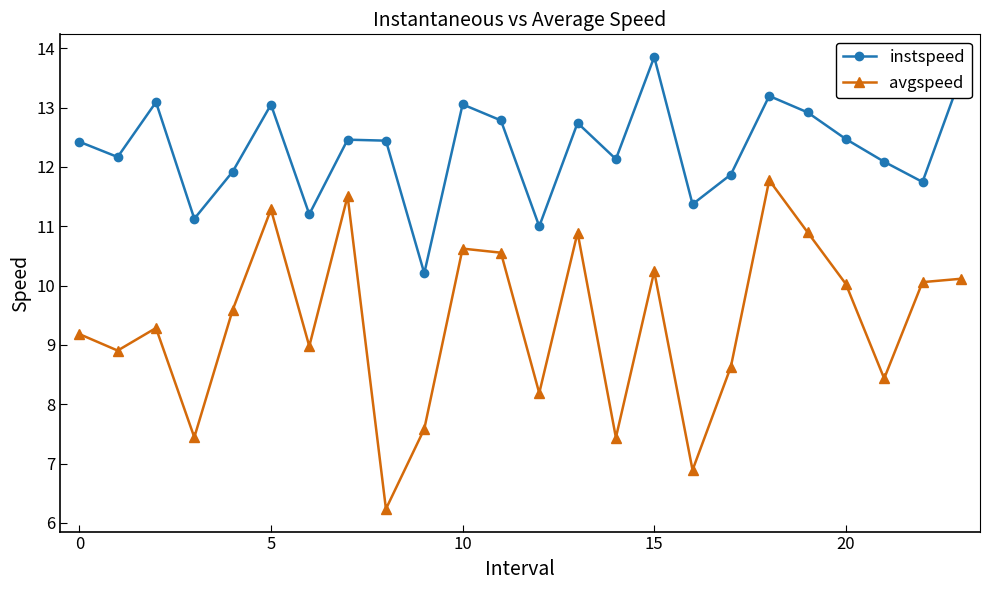

Rank the series by their maximum value, from lowest to highest.

avgspeed, instspeed